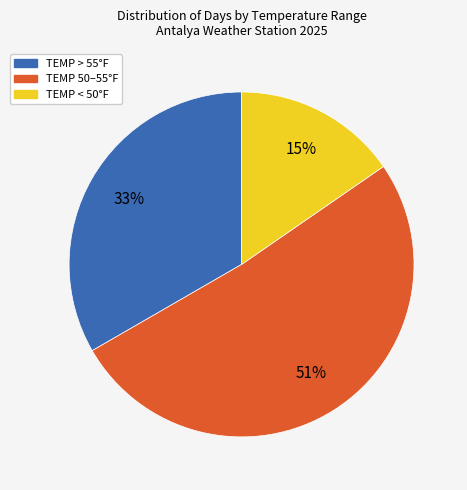

How many slices are in this pie chart?

3